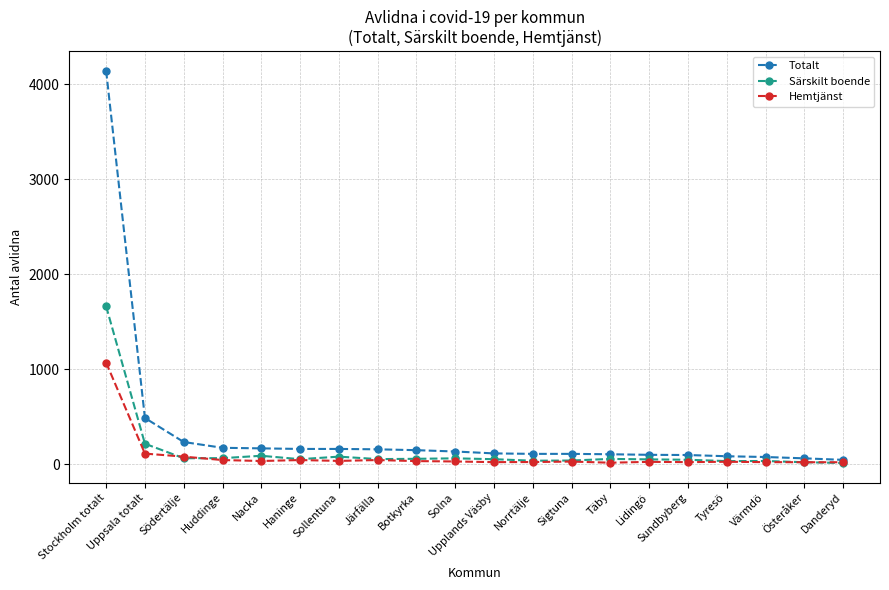

What is the sum of all Totalt values?

6846